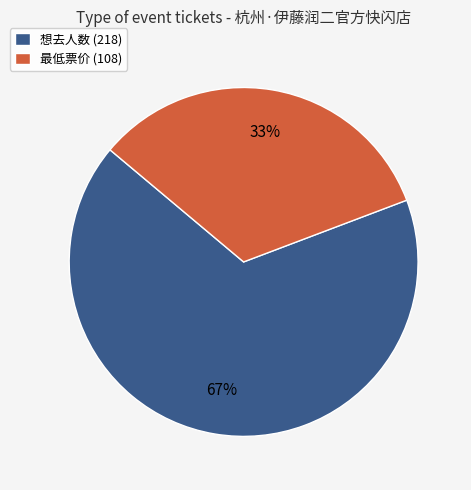

Is it true that 想去人数 (218) is 67% of the pie?

True